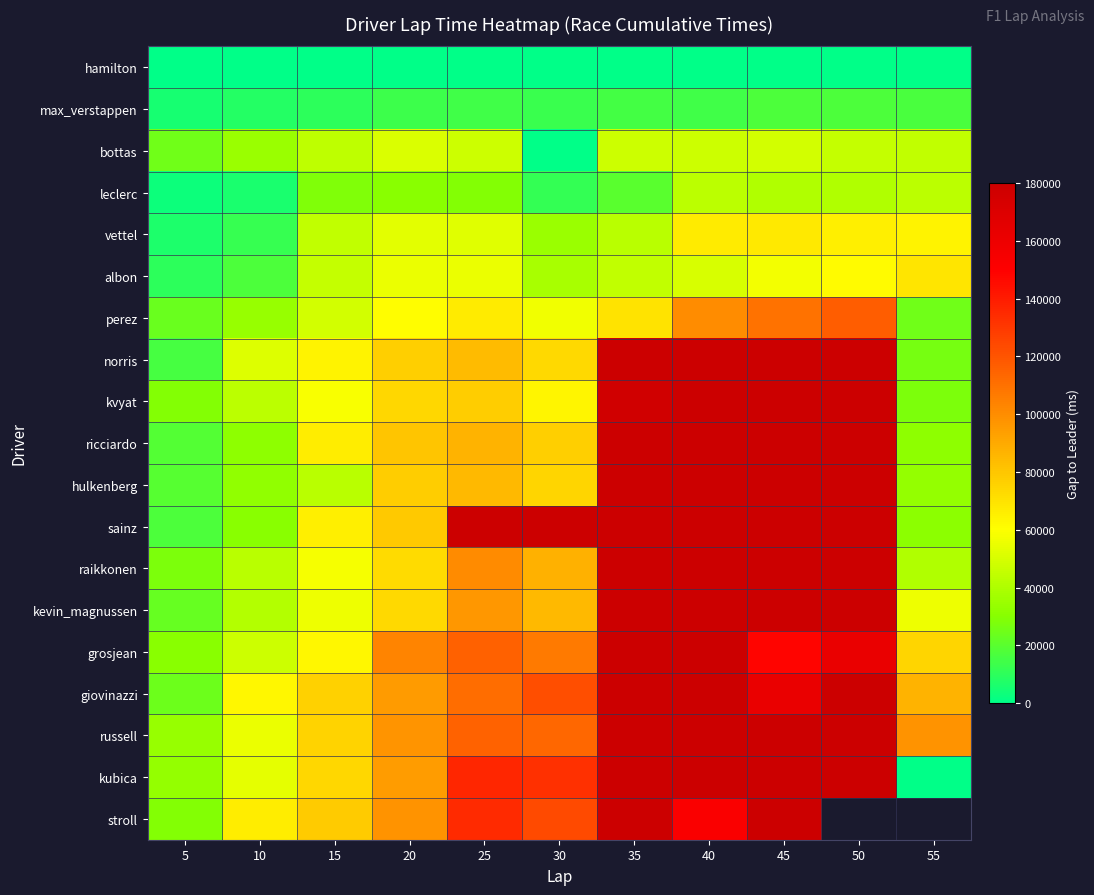

The albon series shows 38045.0 at 30. True or false?

True